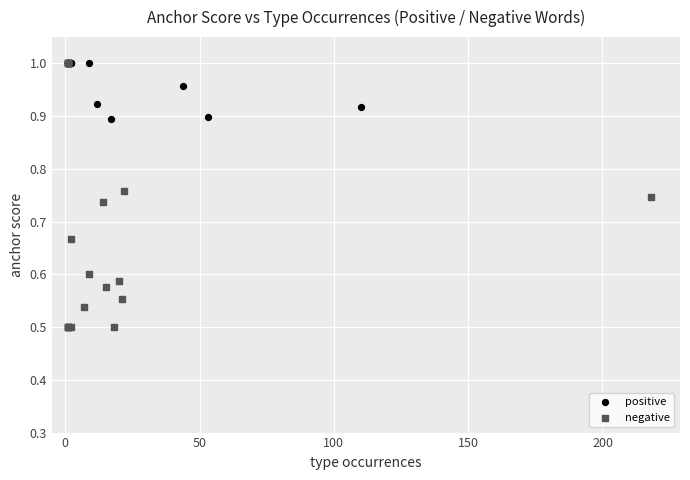

Which series contains the lowest Y value?

negative